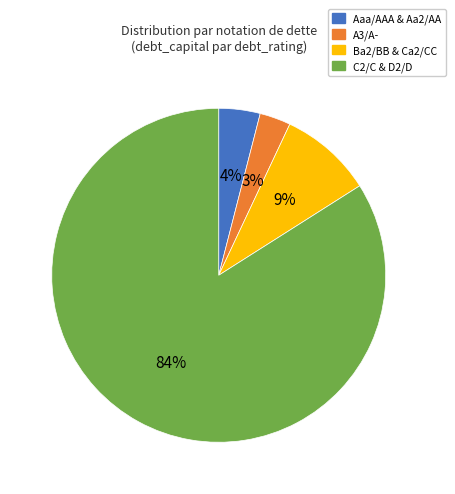

What is the majority slice?

C2/C & D2/D